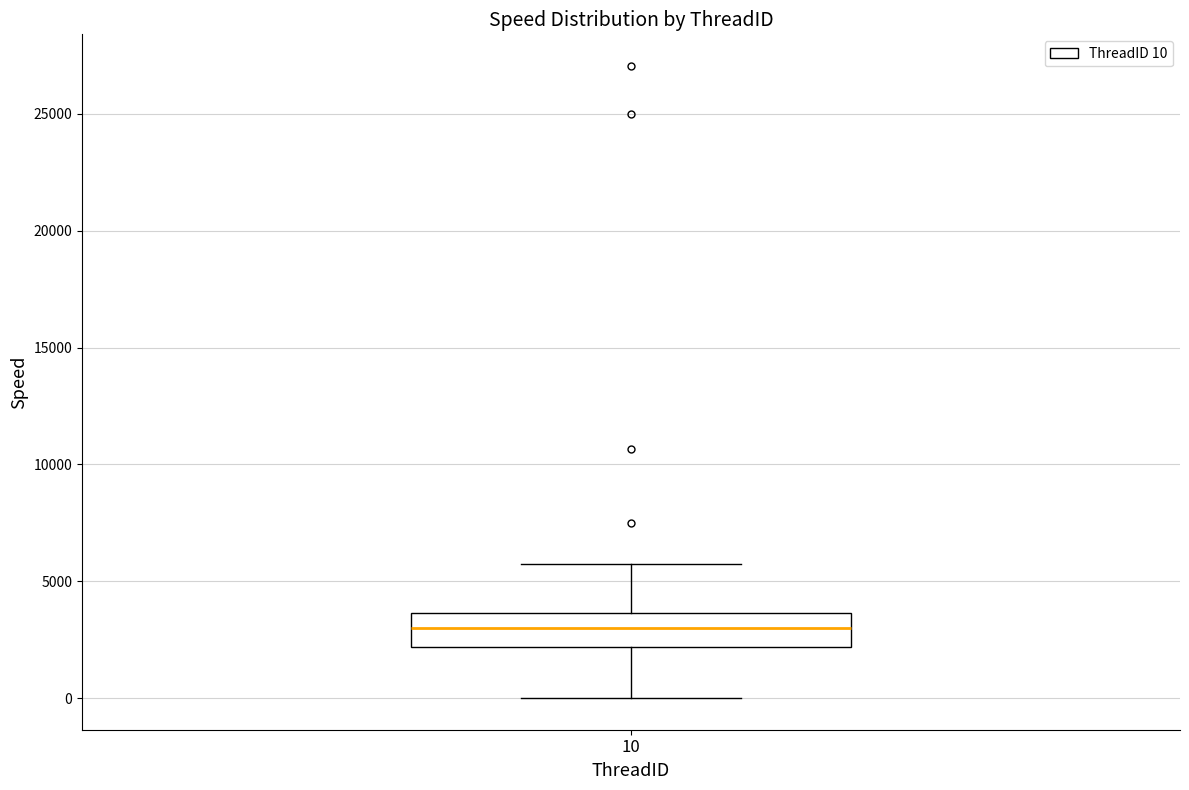

Where does the upper whisker of the box at x = 10 end on the y-axis? The values are not printed on the chart, so give them approximately, as read against the axis.

6000